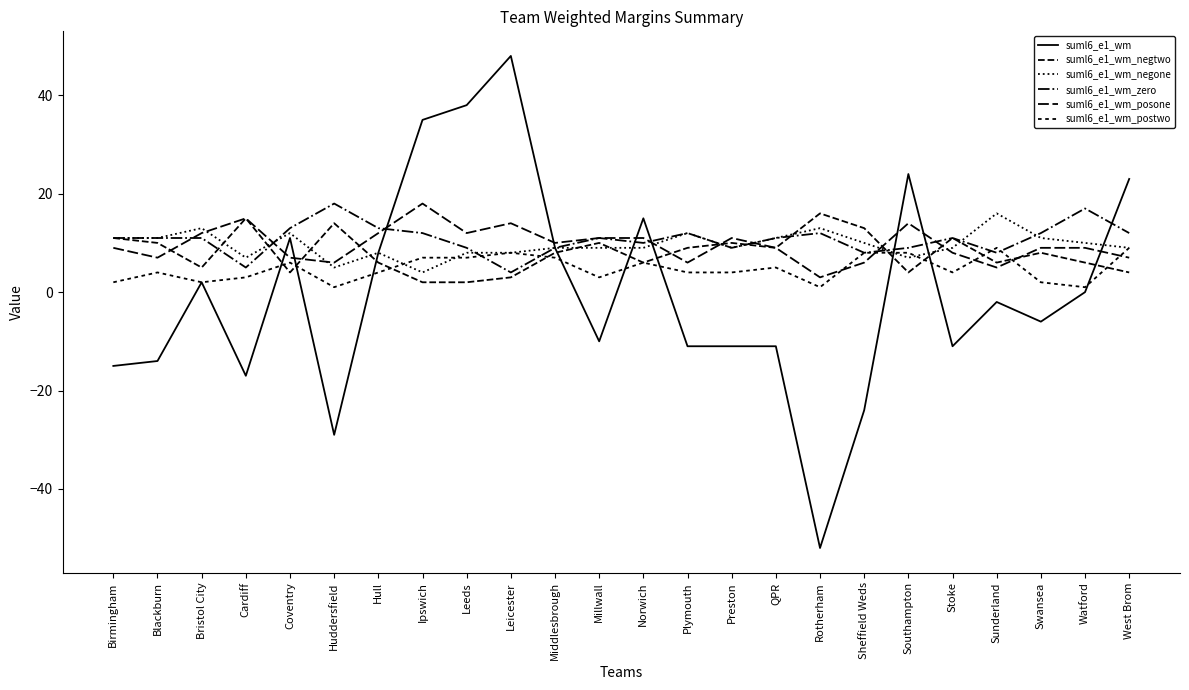

Is it true that suml6_e1_wm_postwo equals 1 at Preston?

False